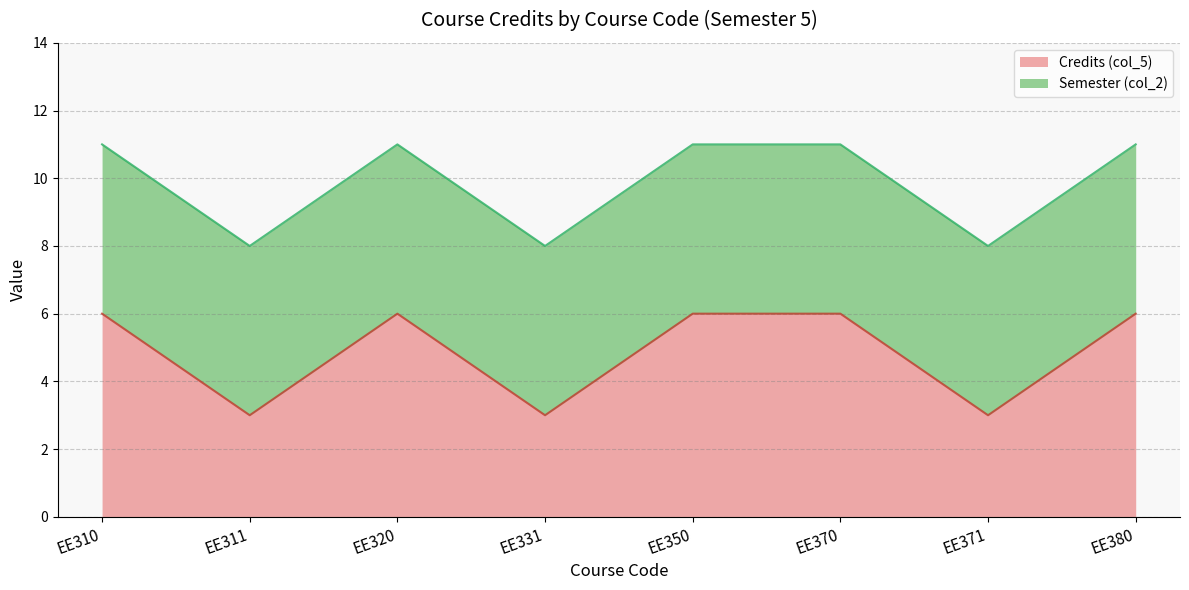

Read the value at EE310.

6